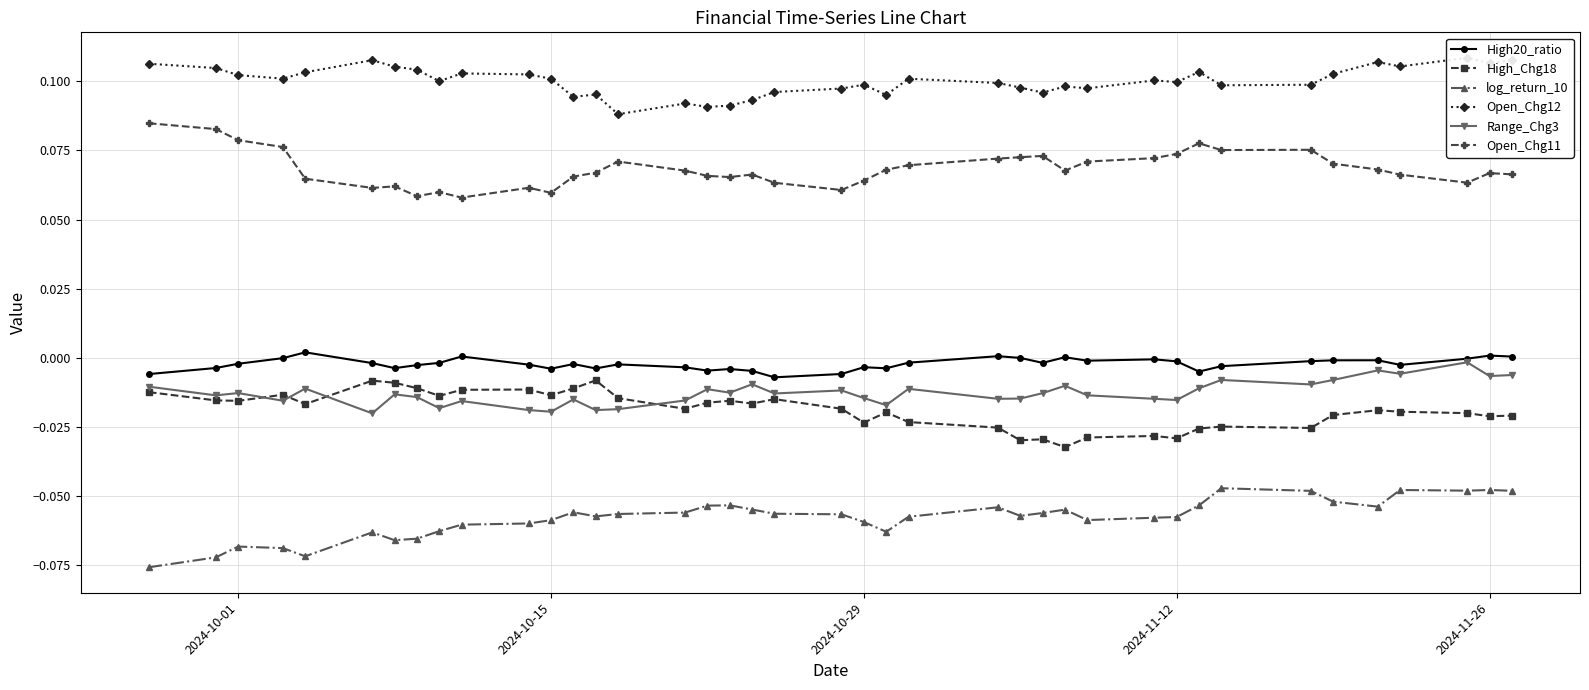

How many interior local peaks does the log_return_10 series have?

9